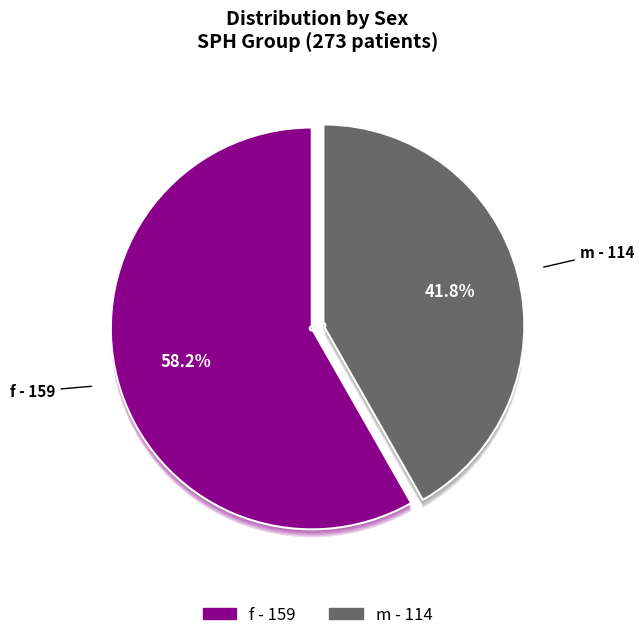

What is the largest slice in the pie chart?

f